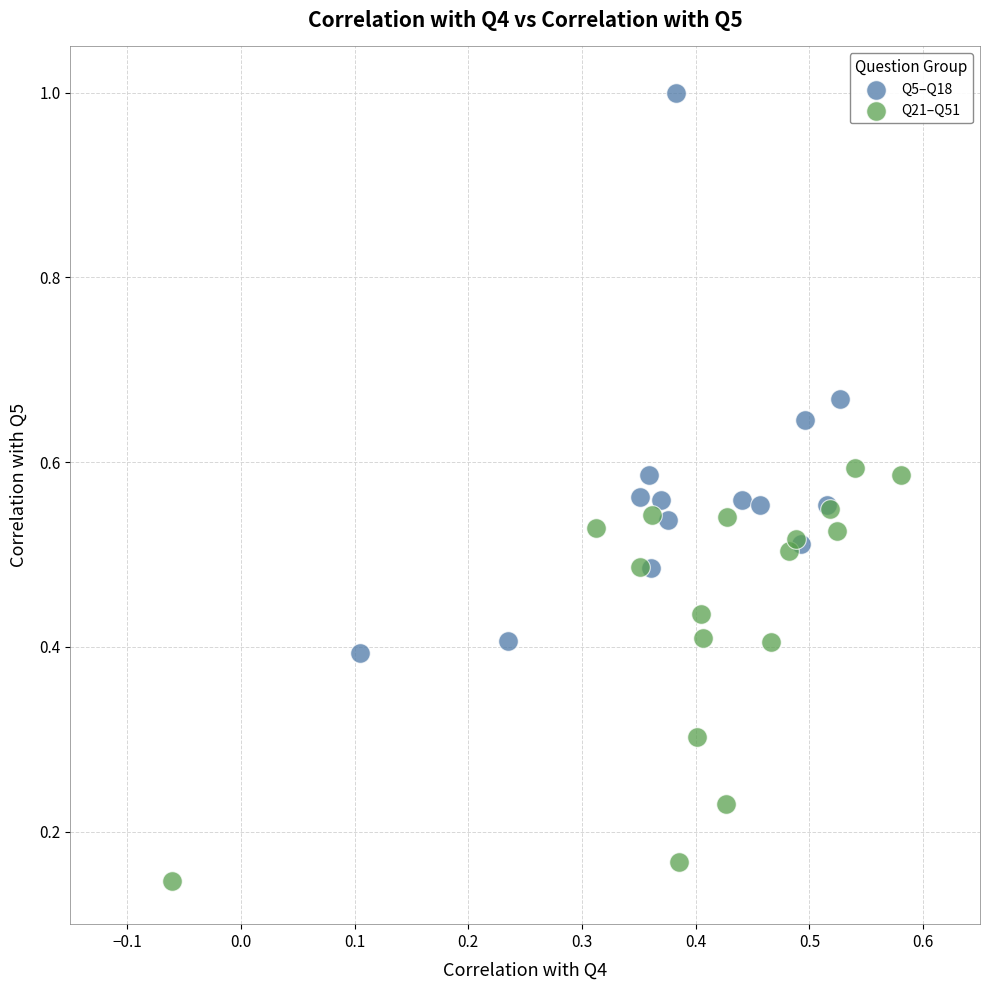

Which series has the widest spread of Y values?

Q5–Q18